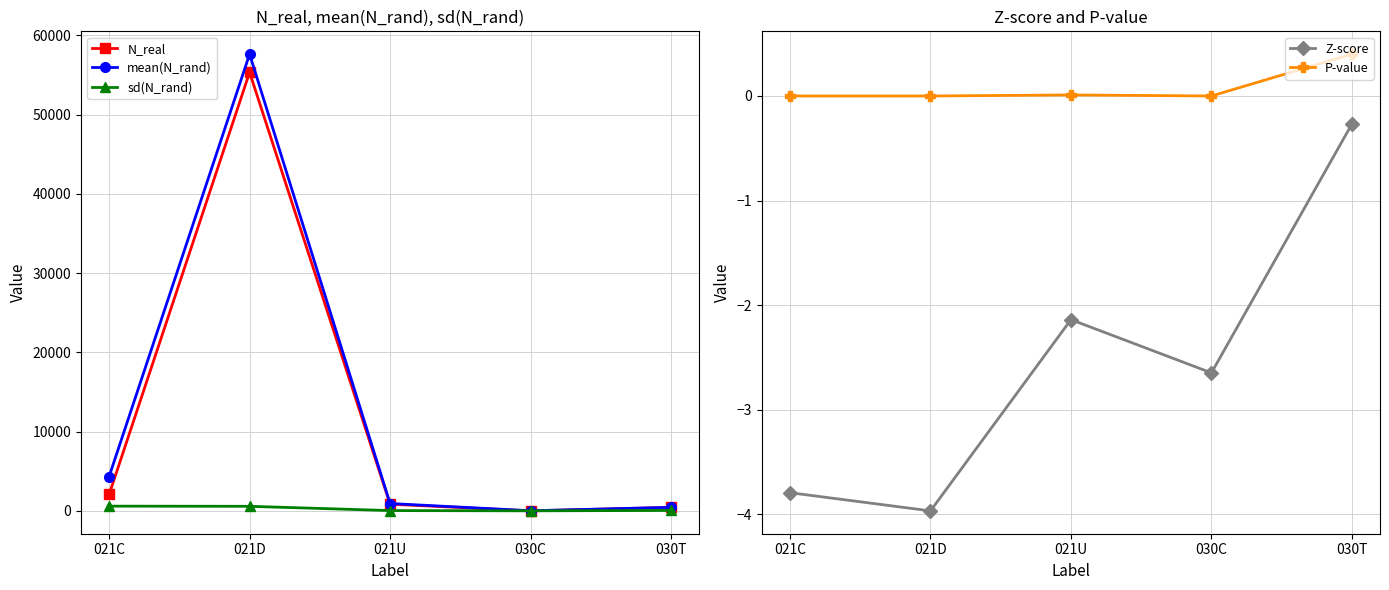

Reading left to right, extract all data points from this chart.

N_real: 2072.0	55350.0	849.0	0.0	435.0
mean(N_rand): 4338.6	57640.8	931.2	17.5	450.4
sd(N_rand): 597.3	577.2	38.4	6.6	57.3
Z-score: -3.8	-4.0	-2.1	-2.6	-0.3
P-value: 0.0	0.0	0.0	0.0	0.4